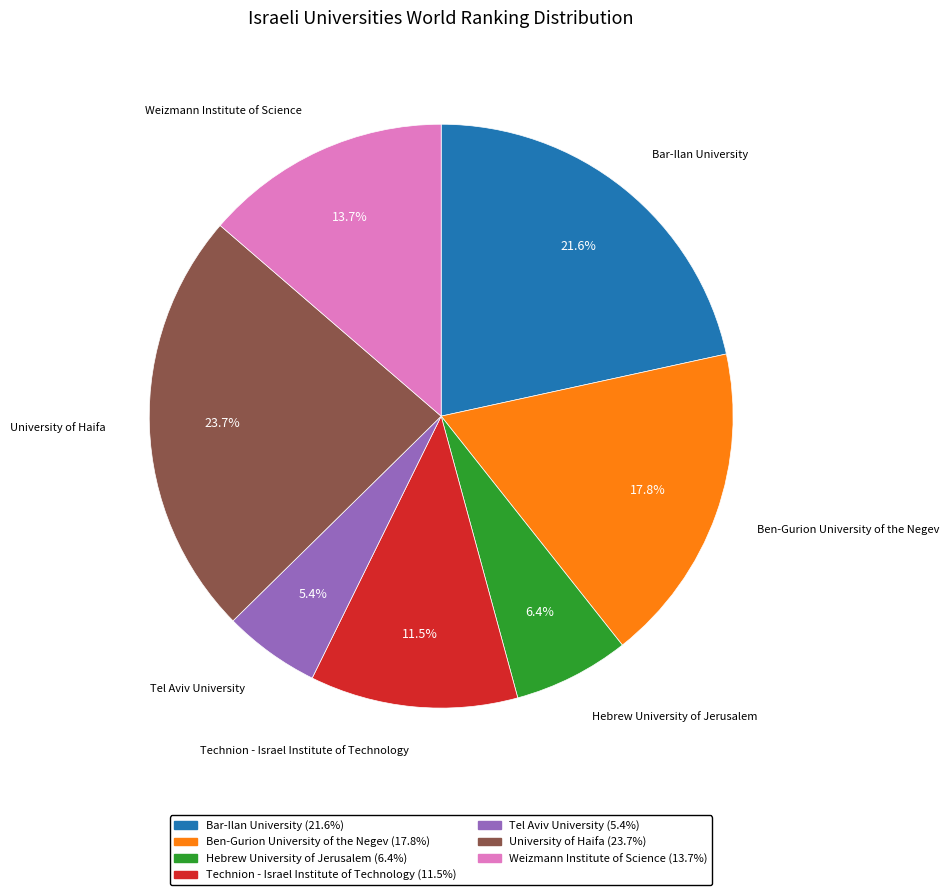

To the nearest percent, what portion does Hebrew University of Jerusalem represent?

6%